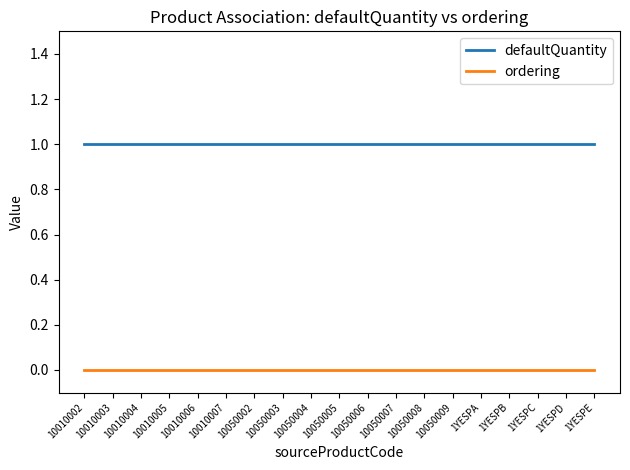

True or false: defaultQuantity and ordering cross at least once.

False